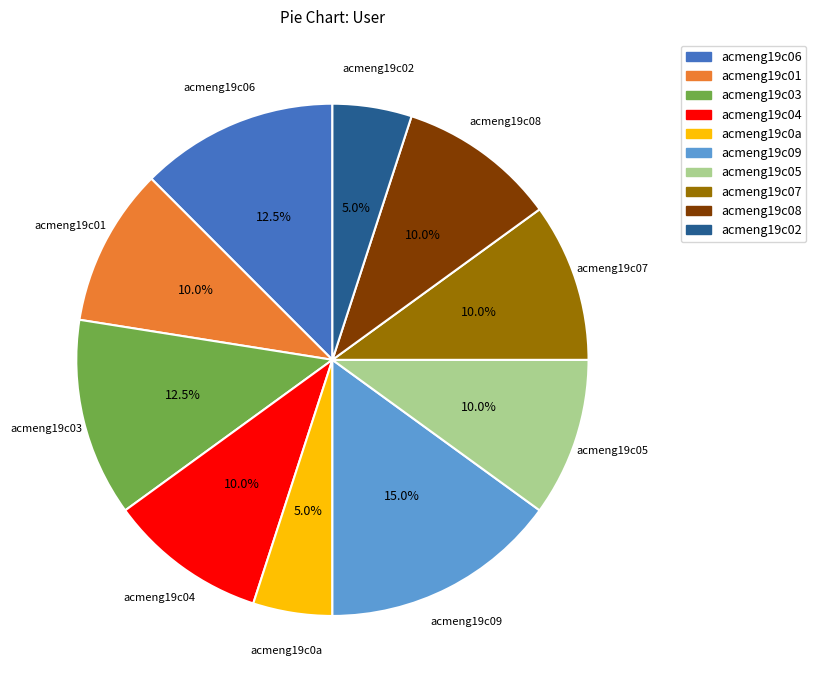

Does any single category account for the majority?

No